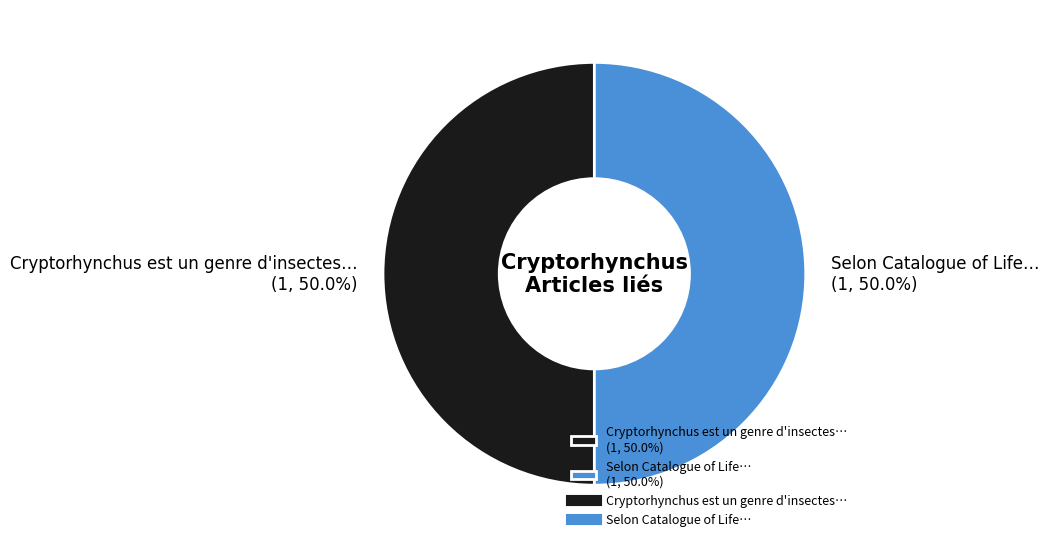

Count the number of slices in the pie.

2